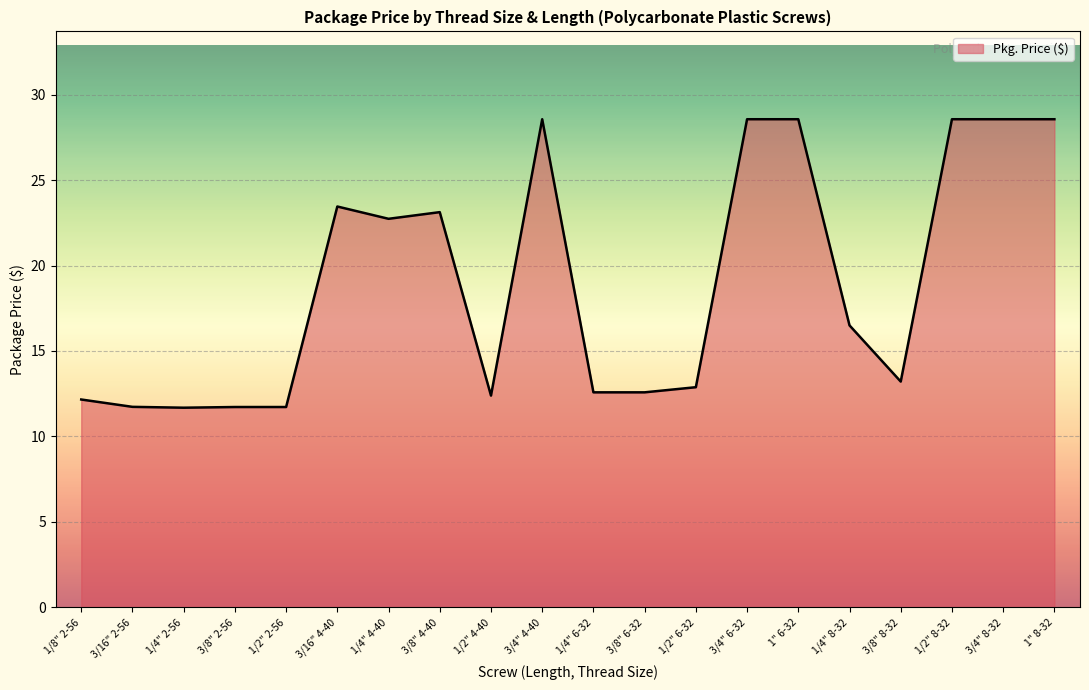

What position from the right is 3/8" 4-40?

13